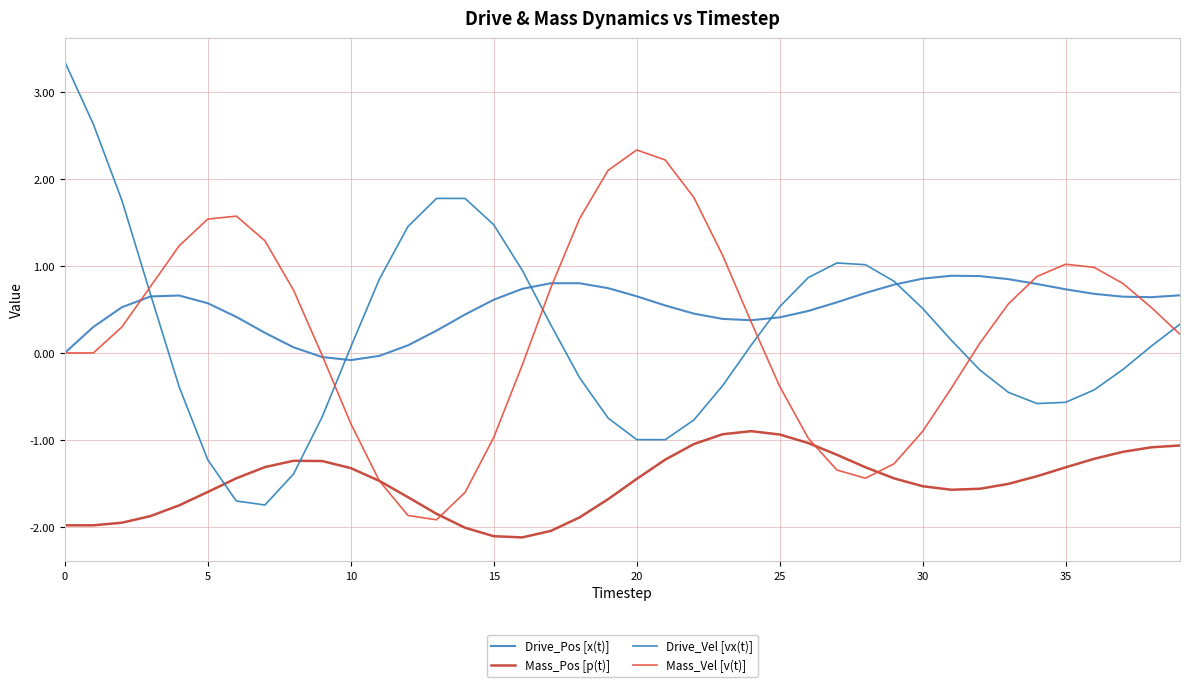

At which label is Drive_Vel [vx(t)] closest to 0?

10